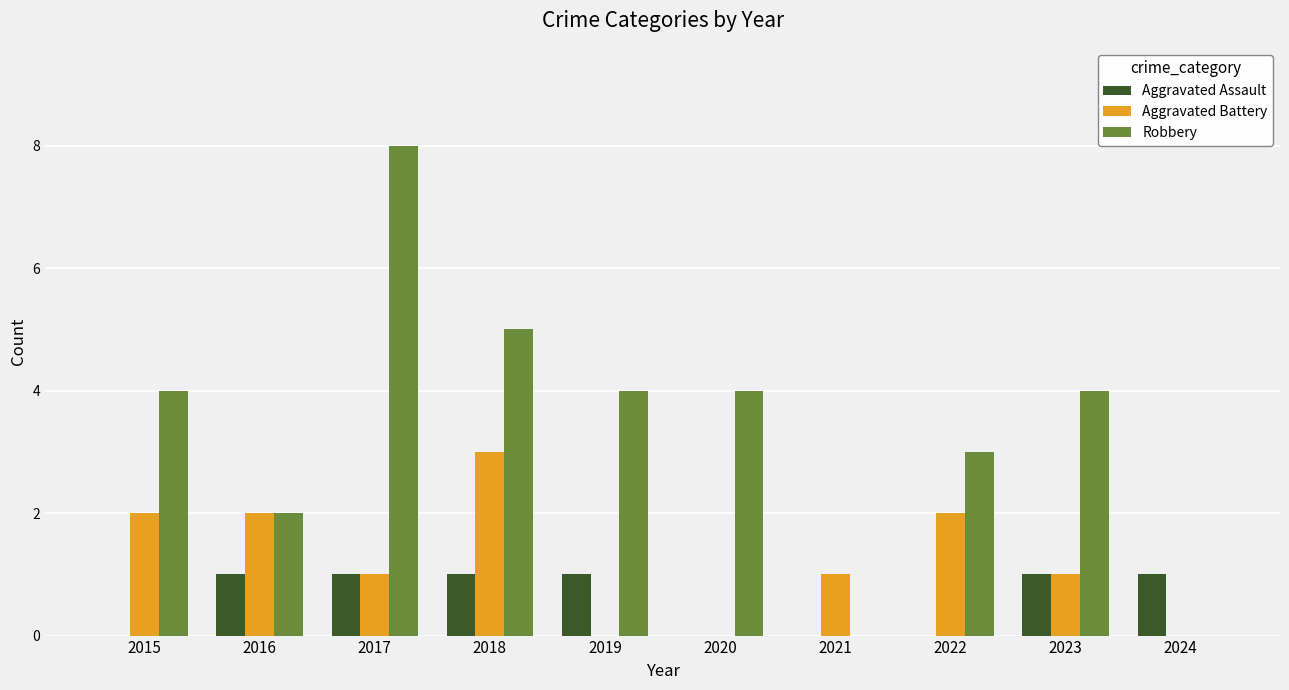

Is it true that Robbery equals 4 at 2020?

True